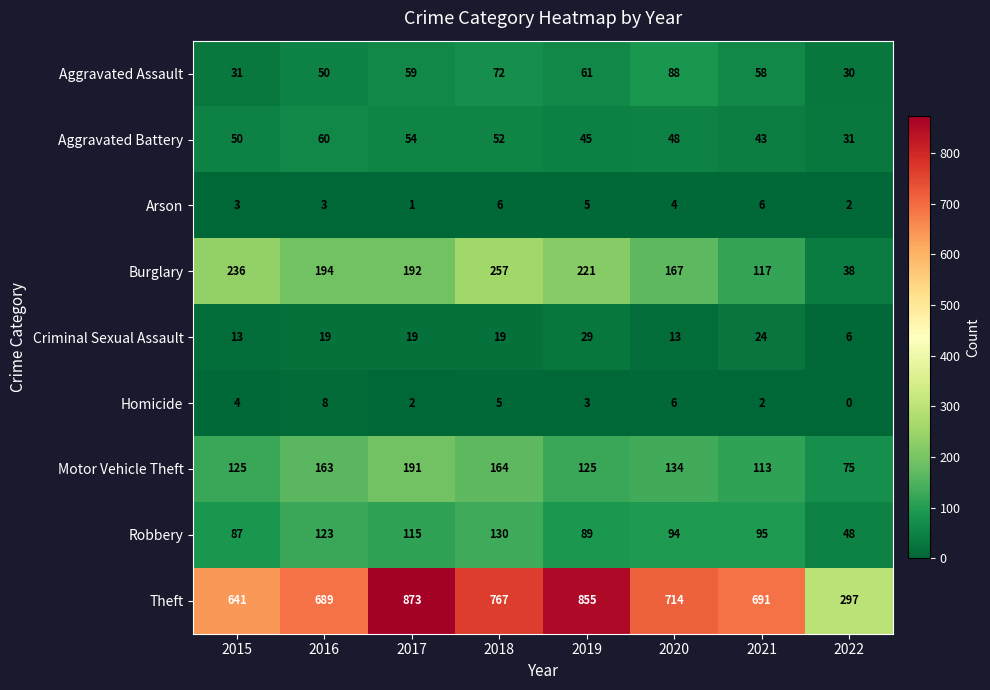

Is it true that Criminal Sexual Assault equals 4 at 2020?

False